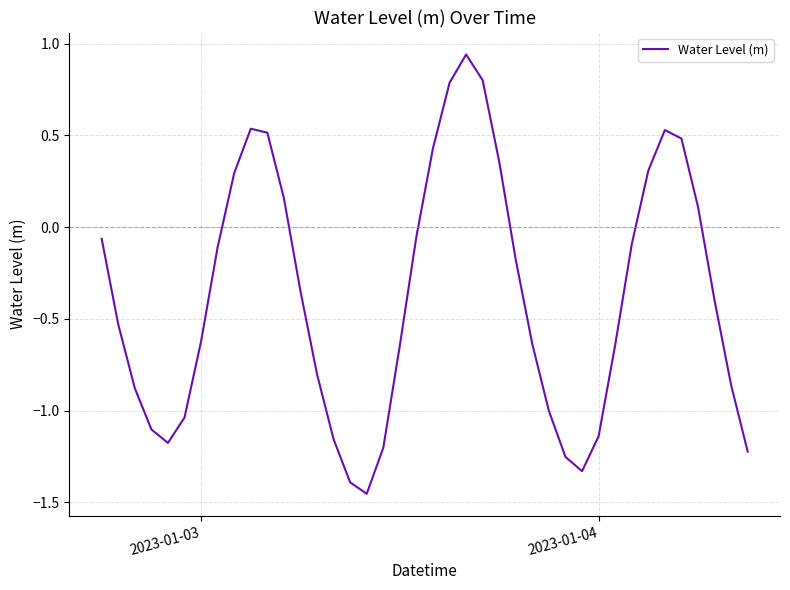

Is this an area chart (filled region under the line)?

No